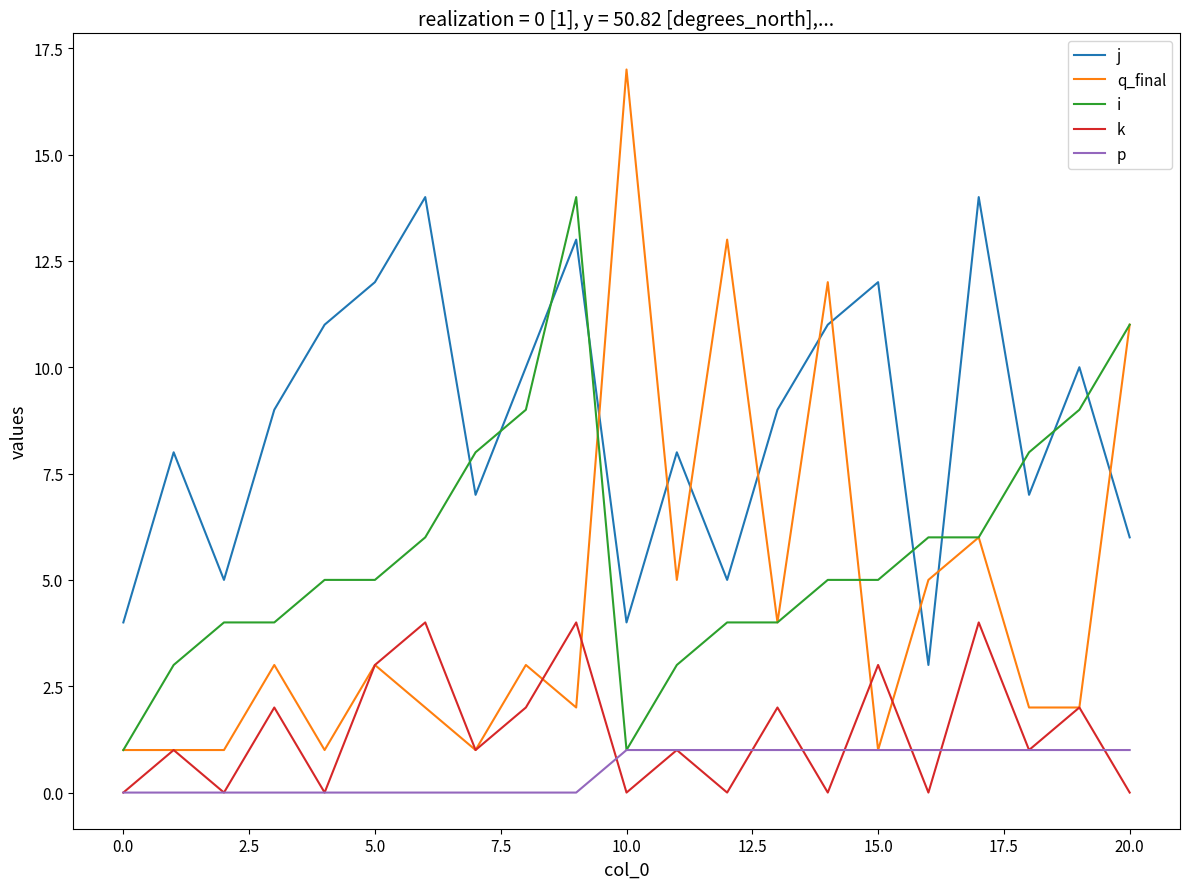

Which series has the widest spread of values?

q_final